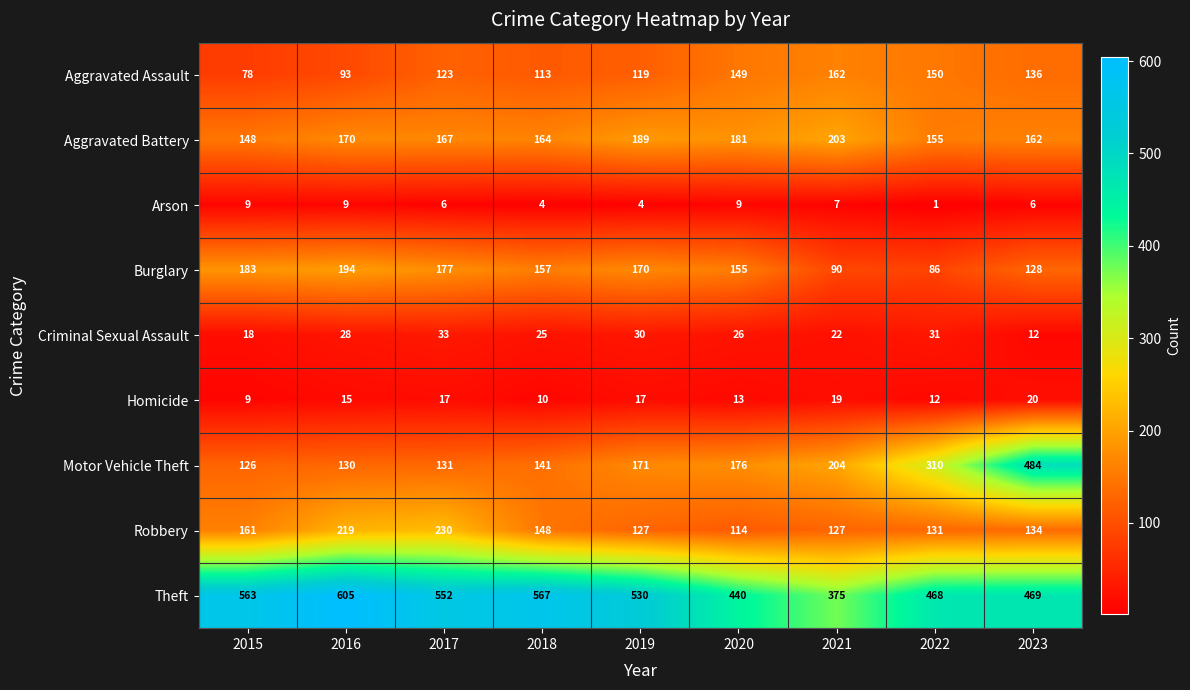

Which series changed the most between 2016 and 2018?

Robbery